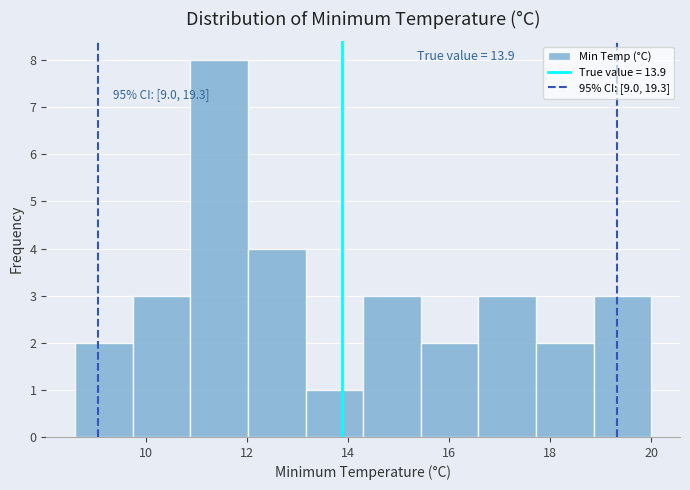

Which range on the x-axis has the tallest bar?

10.88 to 12.02